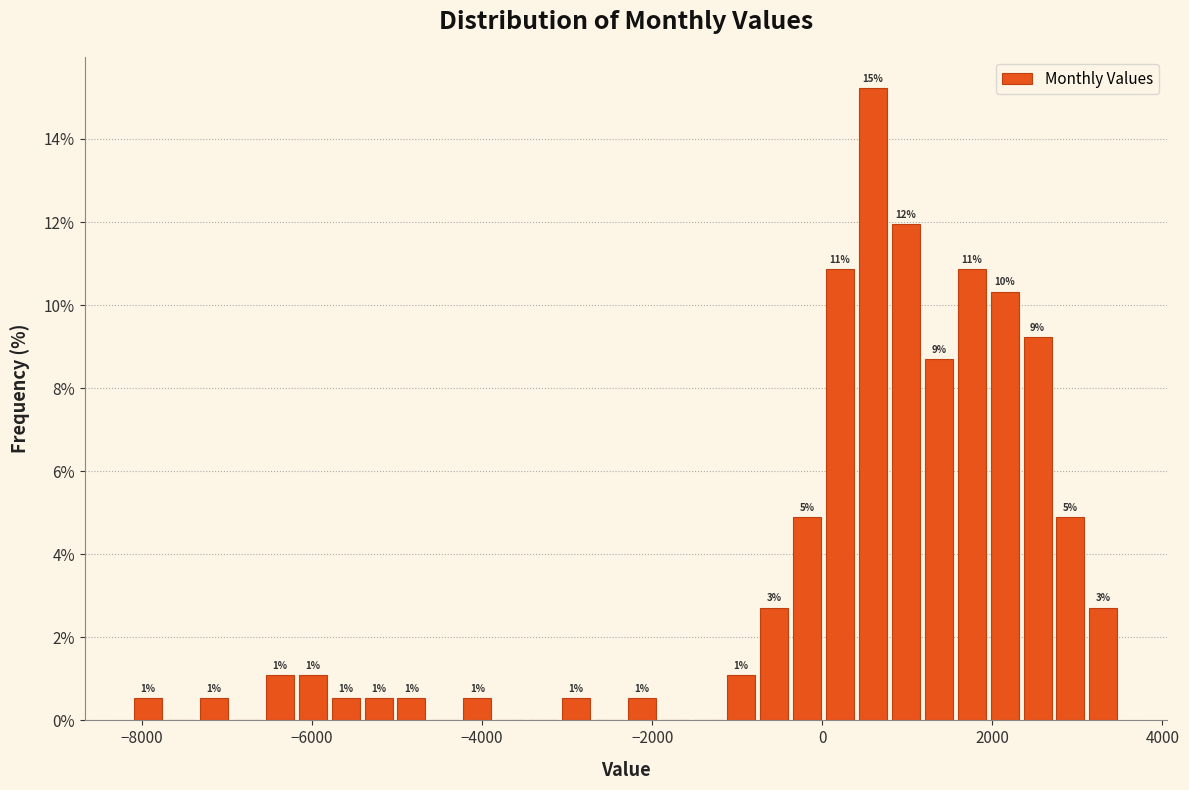

Read against the x-axis, roughly where is the centre of the tallest bar?

600